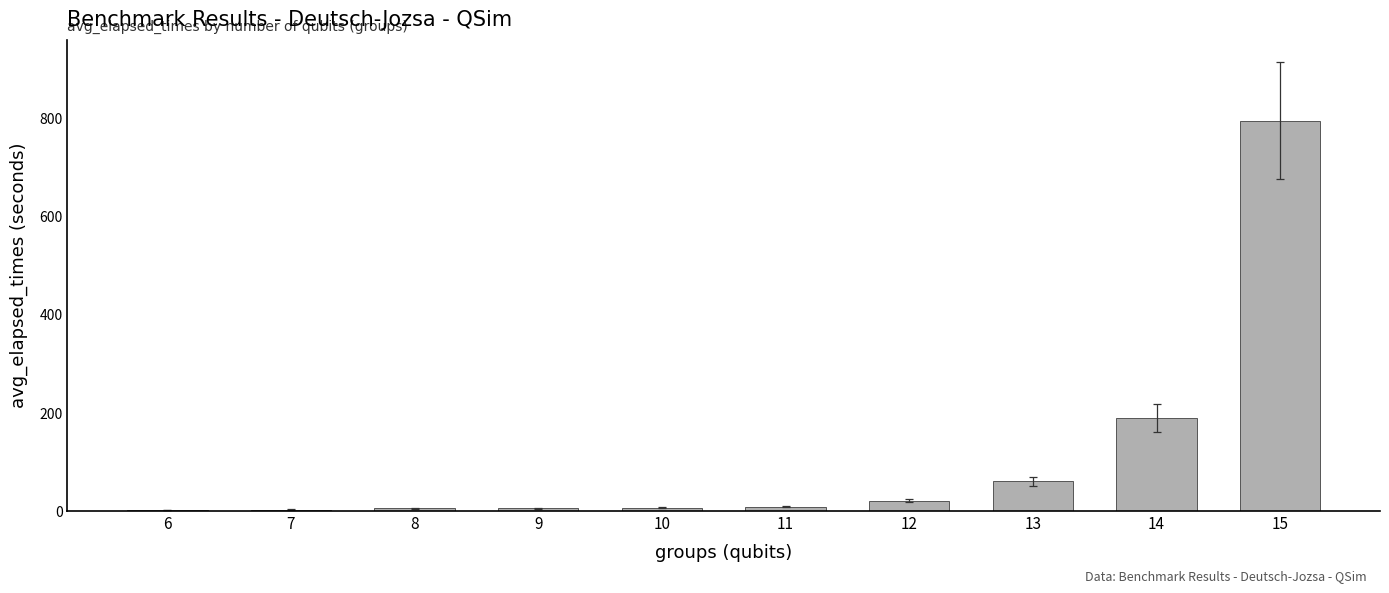

What is the sum of the values at 12 and 13?

81.9